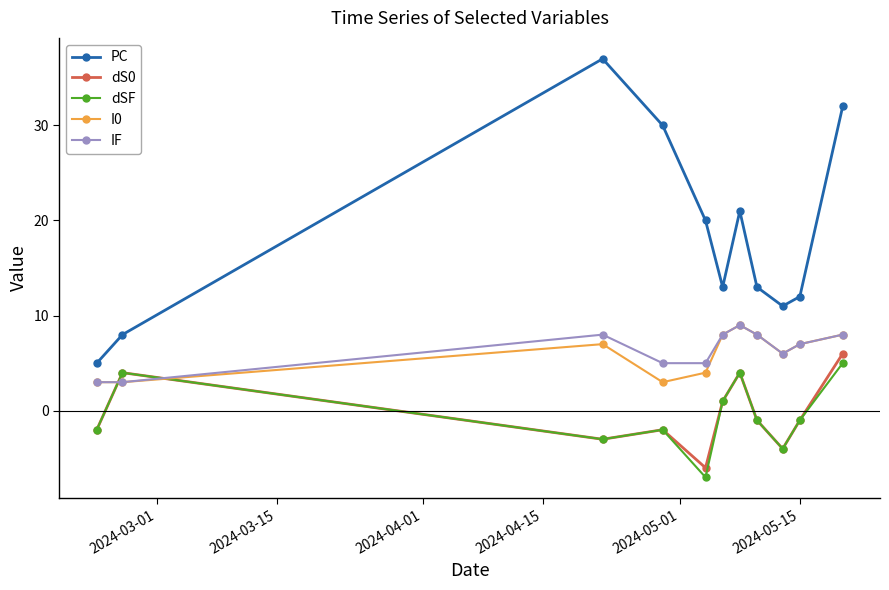

Reading left to right, what are all the values shown in this chart?

PC: 5	8	37	30	20	13	21	13	11	12	32
dS0: -2	4	-3	-2	-6	1	4	-1	-4	-1	6
dSF: -2	4	-3	-2	-7	1	4	-1	-4	-1	5
I0: 3	3	7	3	4	8	9	8	6	7	8
IF: 3	3	8	5	5	8	9	8	6	7	8